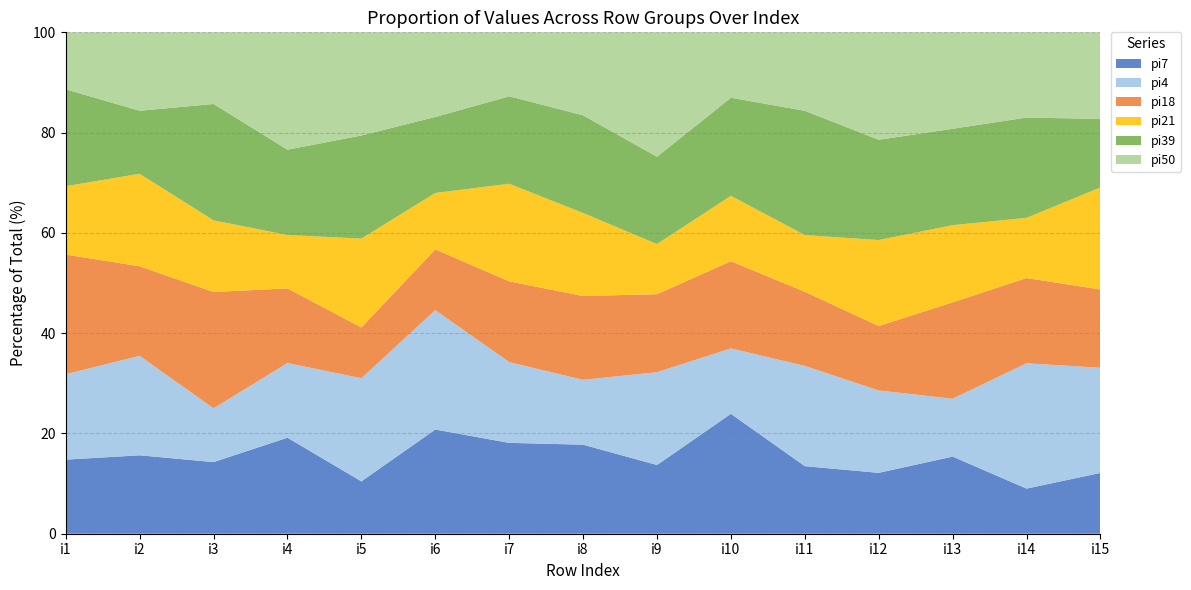

Reading right to left, transcribe all the data shown in this chart.

pi7: i15=118	i14=9	i13=12	i12=17	i11=31	i10=11	i9=37	i8=103	i7=27	i6=48	i5=33	i4=9	i3=8	i2=56	i1=13
pi4: i15=204	i14=25	i13=9	i12=23	i11=46	i10=6	i9=50	i8=75	i7=24	i6=55	i5=65	i4=7	i3=6	i2=71	i1=15
pi18: i15=152	i14=17	i13=15	i12=18	i11=34	i10=8	i9=42	i8=97	i7=24	i6=28	i5=32	i4=7	i3=13	i2=64	i1=21
pi21: i15=198	i14=12	i13=12	i12=24	i11=26	i10=6	i9=27	i8=96	i7=29	i6=26	i5=56	i4=5	i3=8	i2=66	i1=12
pi39: i15=133	i14=20	i13=15	i12=28	i11=57	i10=9	i9=47	i8=113	i7=26	i6=35	i5=65	i4=8	i3=13	i2=45	i1=17
pi50: i15=168	i14=17	i13=15	i12=30	i11=36	i10=6	i9=67	i8=96	i7=19	i6=39	i5=65	i4=11	i3=8	i2=56	i1=10